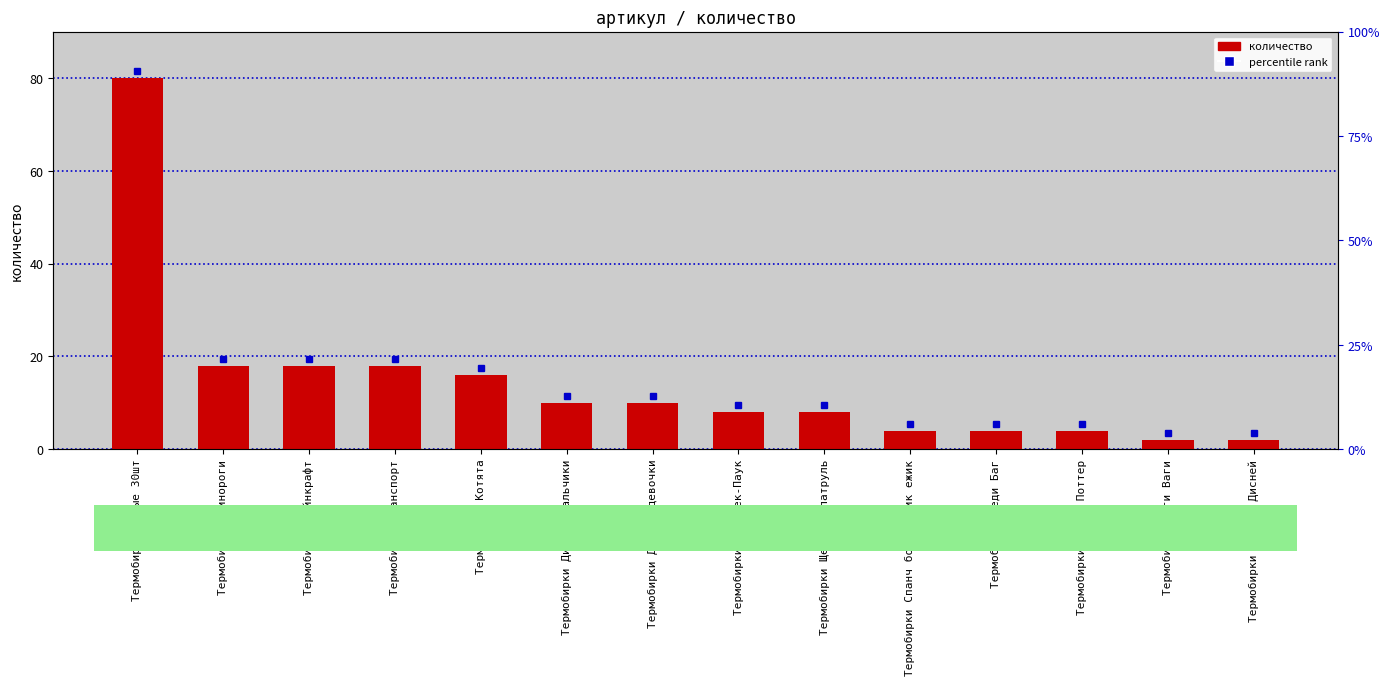

How many bars are there in total?

14